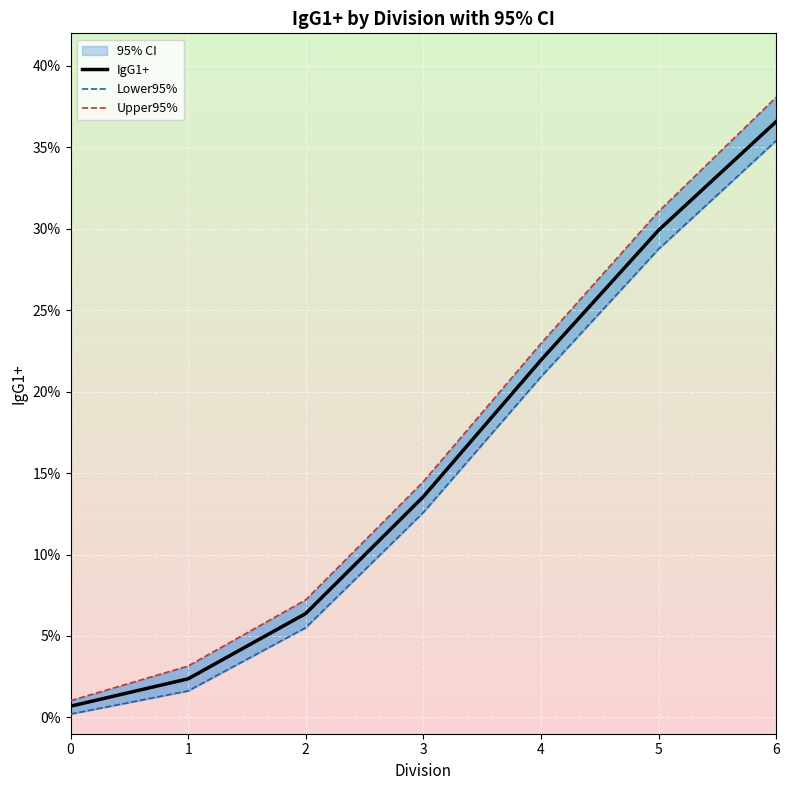

What is the total value across all series at 6?

1.1